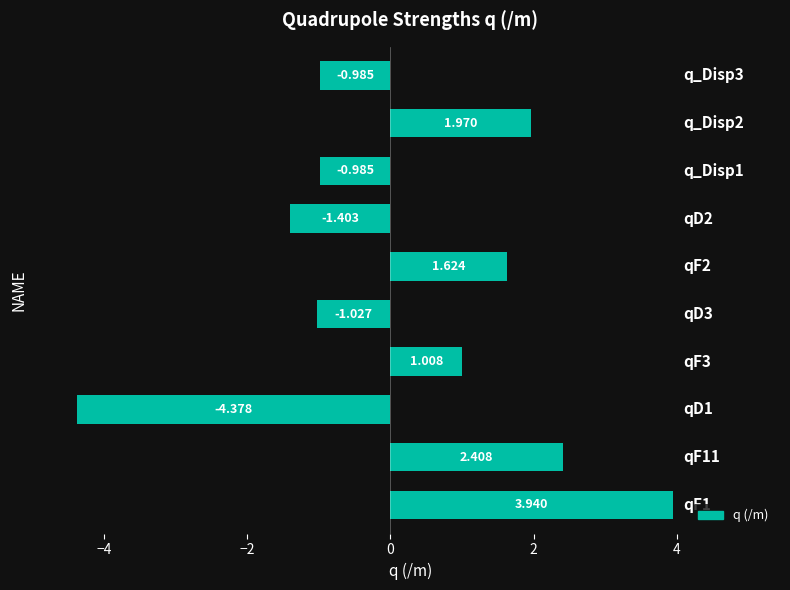

How many data points does each series have?

10